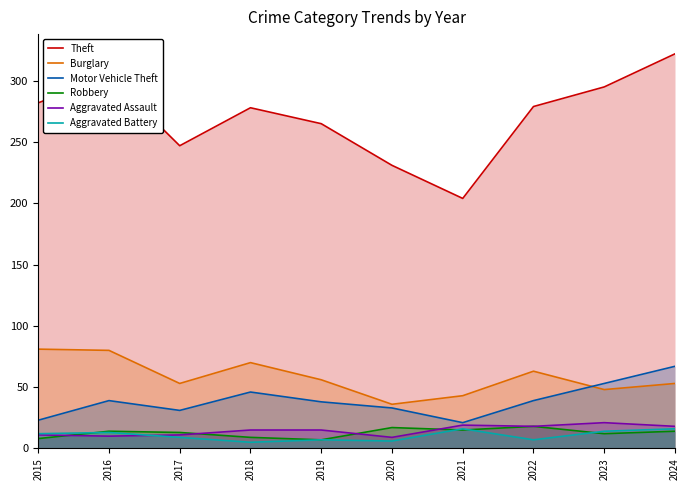

Reading right to left, list all the values displayed in this chart.

Theft: 2024=322	2023=295	2022=279	2021=204	2020=231	2019=265	2018=278	2017=247	2016=304	2015=282
Burglary: 2024=53	2023=48	2022=63	2021=43	2020=36	2019=56	2018=70	2017=53	2016=80	2015=81
Motor Vehicle Theft: 2024=67	2023=53	2022=39	2021=21	2020=33	2019=38	2018=46	2017=31	2016=39	2015=23
Robbery: 2024=14	2023=12	2022=18	2021=15	2020=17	2019=7	2018=9	2017=13	2016=14	2015=8
Aggravated Assault: 2024=18	2023=21	2022=18	2021=19	2020=9	2019=15	2018=15	2017=11	2016=10	2015=11
Aggravated Battery: 2024=16	2023=14	2022=7	2021=16	2020=6	2019=7	2018=5	2017=9	2016=13	2015=12